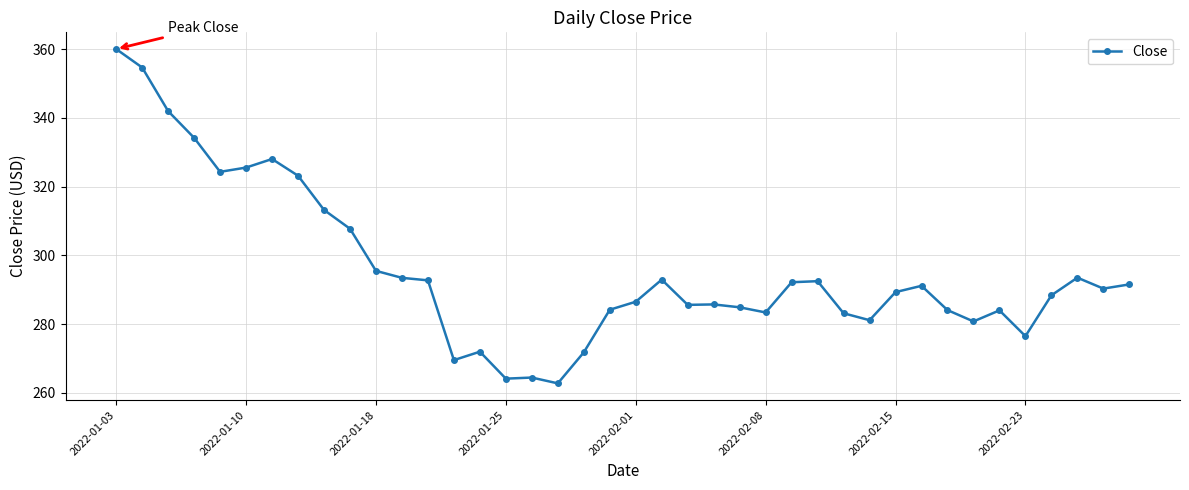

What is the greatest value displayed?

360.0